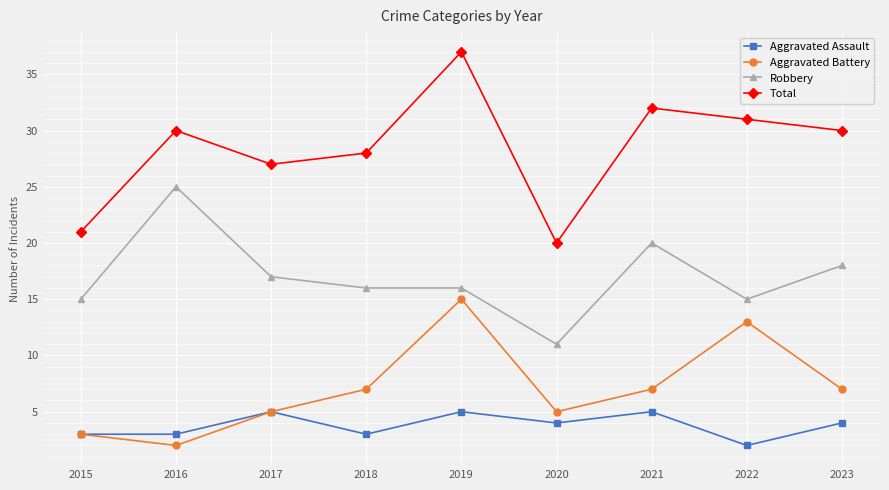

What is the minimum value shown in the chart?

2